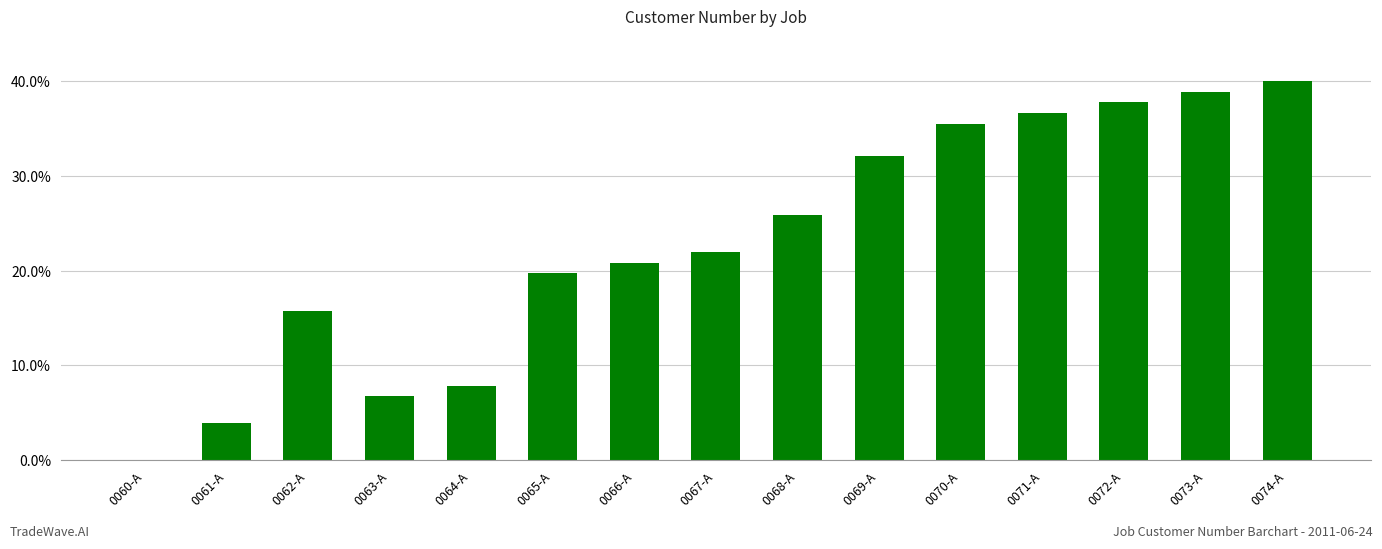

How many values are above zero?

14